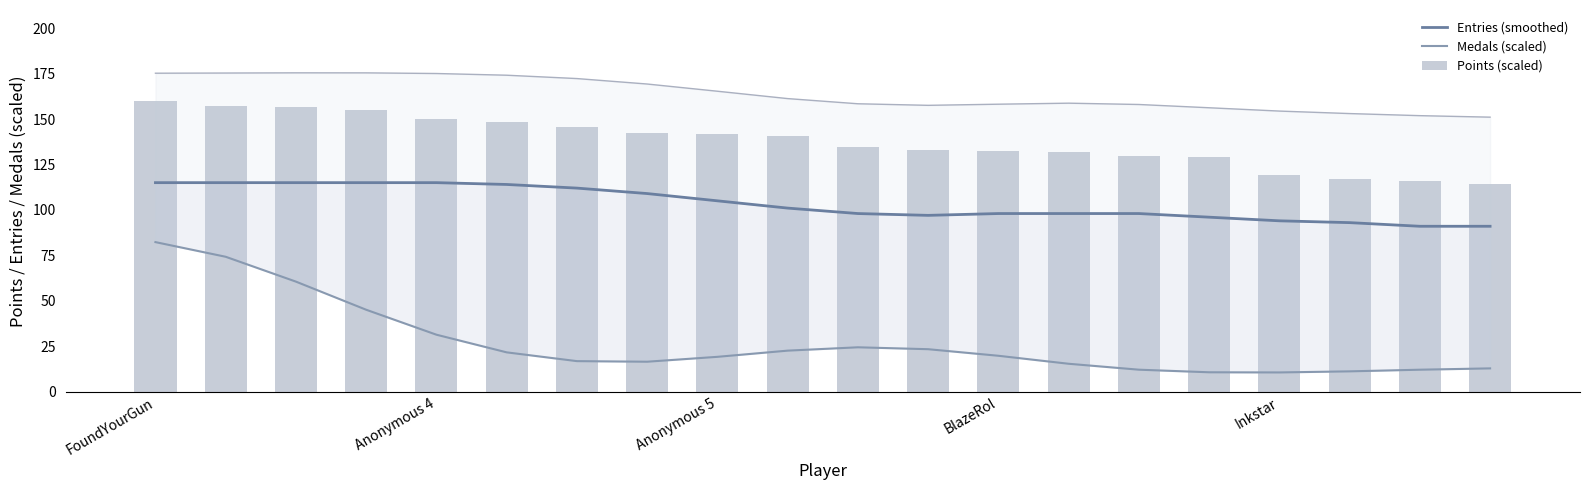

At 13, list the series in order from largest to smallest.

Points (scaled), Entries (smoothed), Medals (scaled)